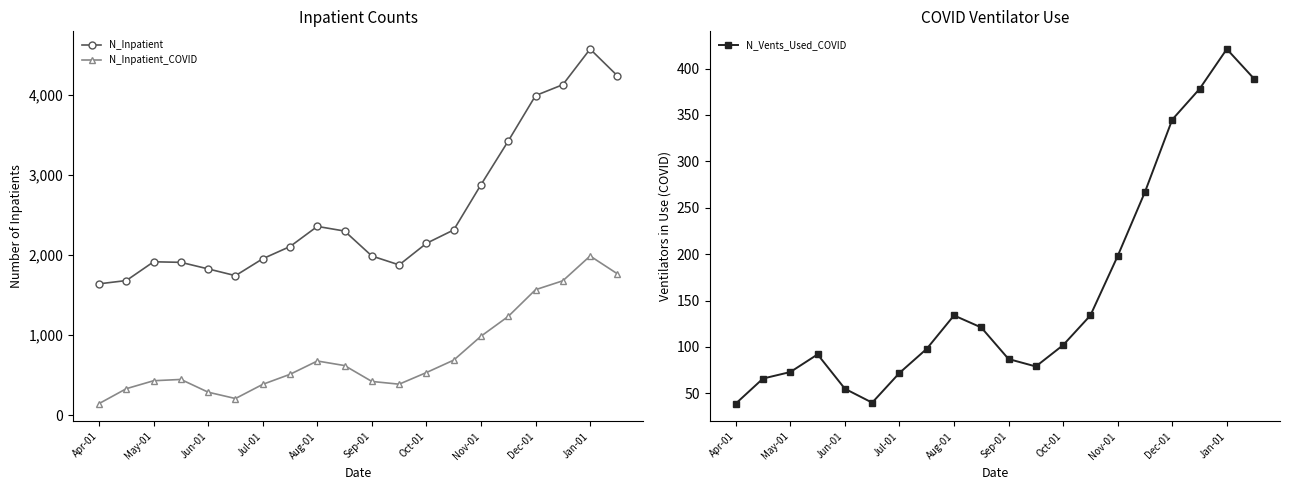

What is the lowest value of the N_Vents_Used_COVID series?

39